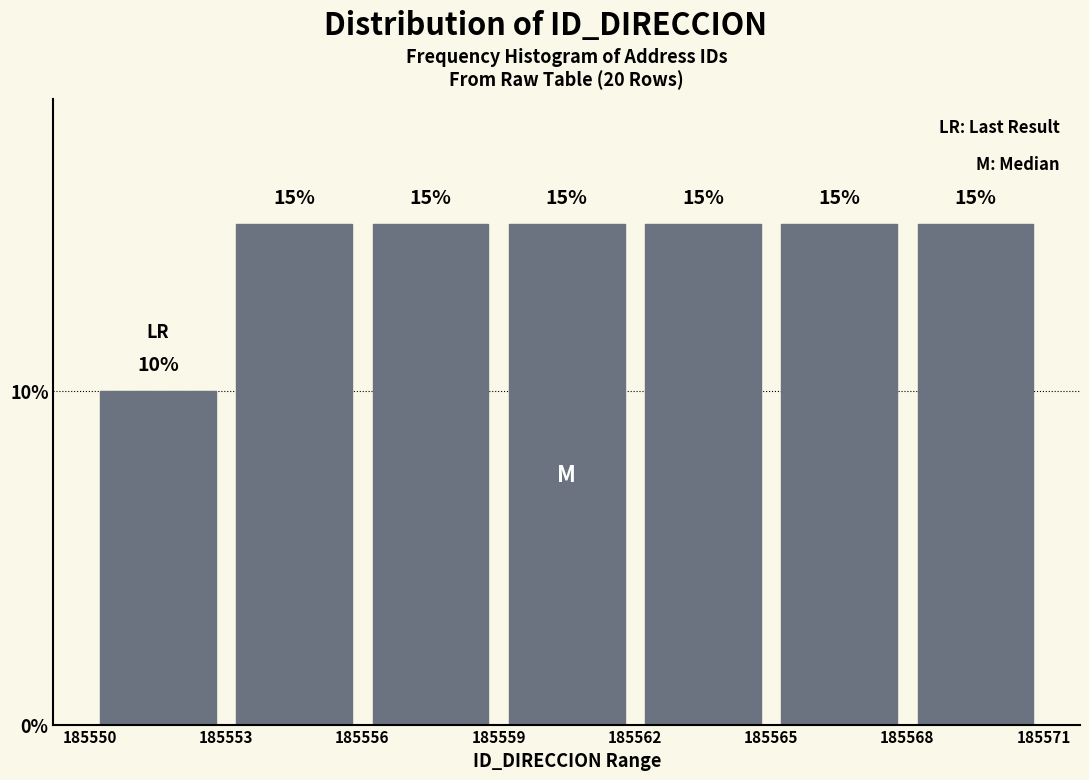

Reading left to right, list every bar in this chart as the range it spans on the x-axis followed by its height.

185550 to 185553: 10
185553 to 185556: 15
185556 to 185559: 15
185559 to 185562: 15
185562 to 185565: 15
185565 to 185568: 15
185568 to 185571: 15